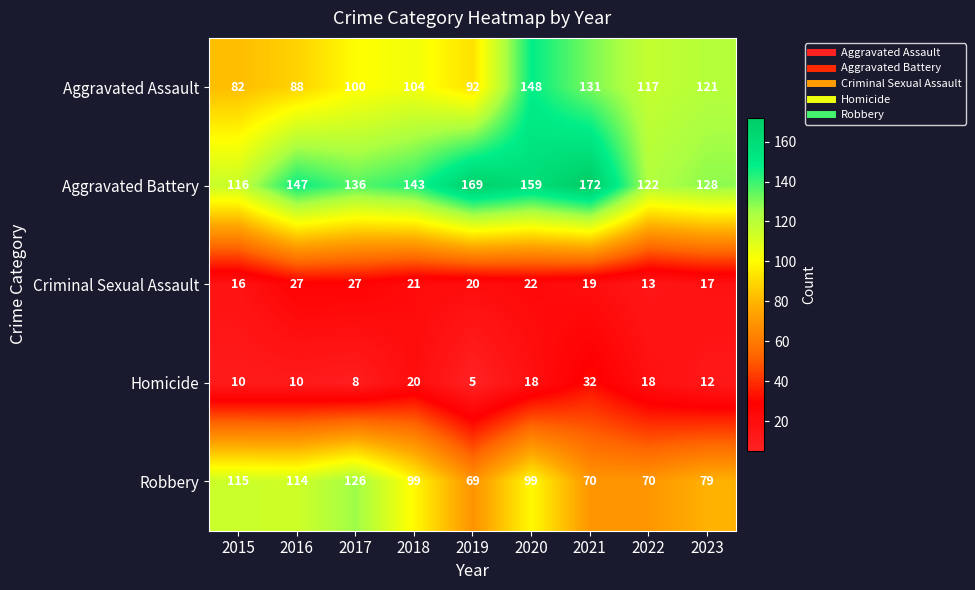

Which series has the largest total across all categories?

Aggravated Battery